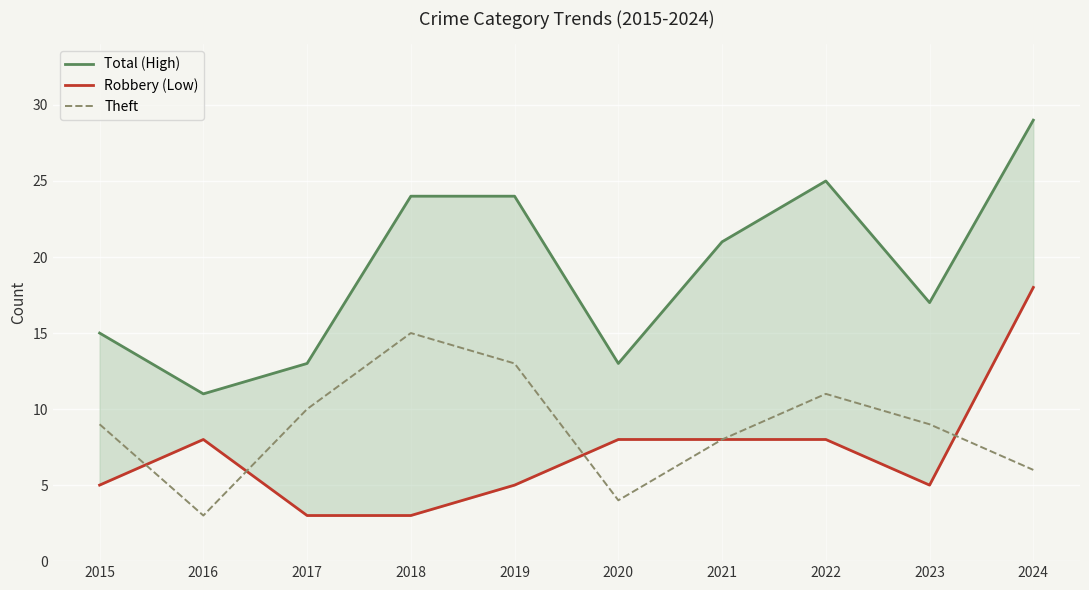

Reading left to right, transcribe all the data shown in this chart.

Total (High): 2015=15	2016=11	2017=13	2018=24	2019=24	2020=13	2021=21	2022=25	2023=17	2024=29
Robbery (Low): 2015=5	2016=8	2017=3	2018=3	2019=5	2020=8	2021=8	2022=8	2023=5	2024=18
Theft: 2015=9	2016=3	2017=10	2018=15	2019=13	2020=4	2021=8	2022=11	2023=9	2024=6